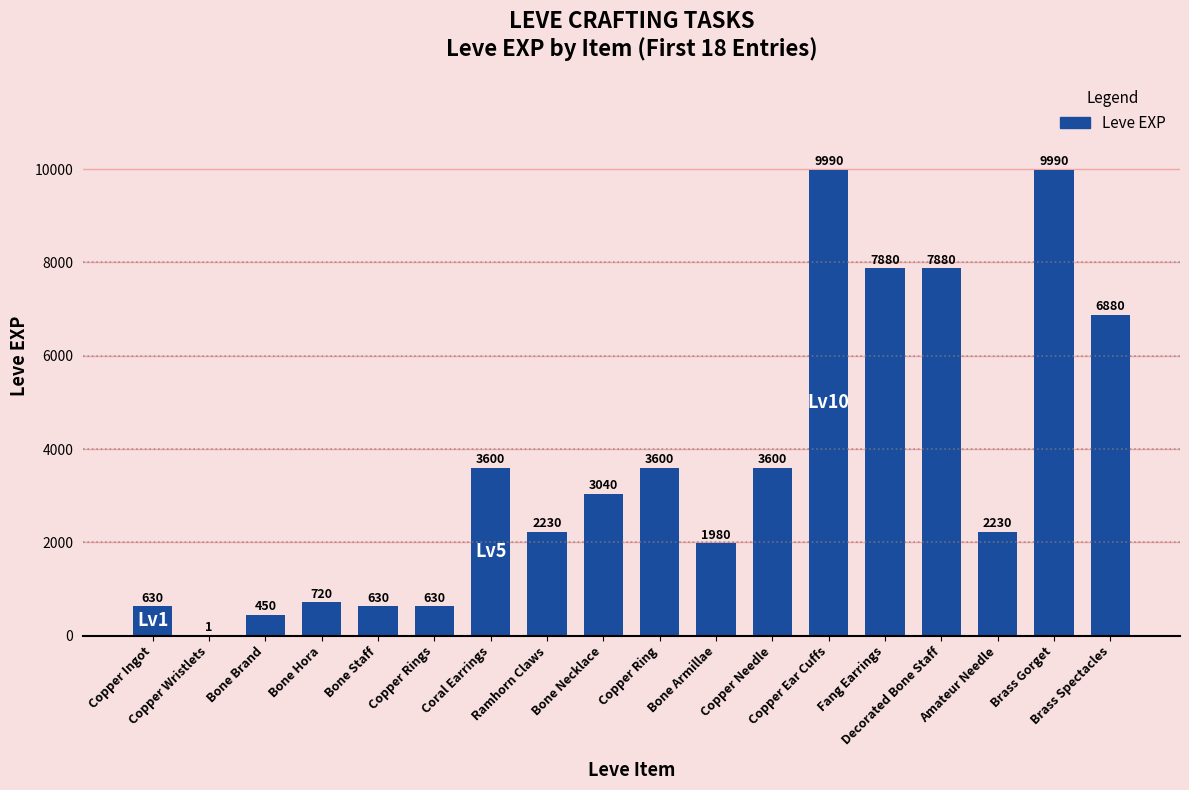

What is the approximate value at Copper Ingot, to the nearest 50?

650